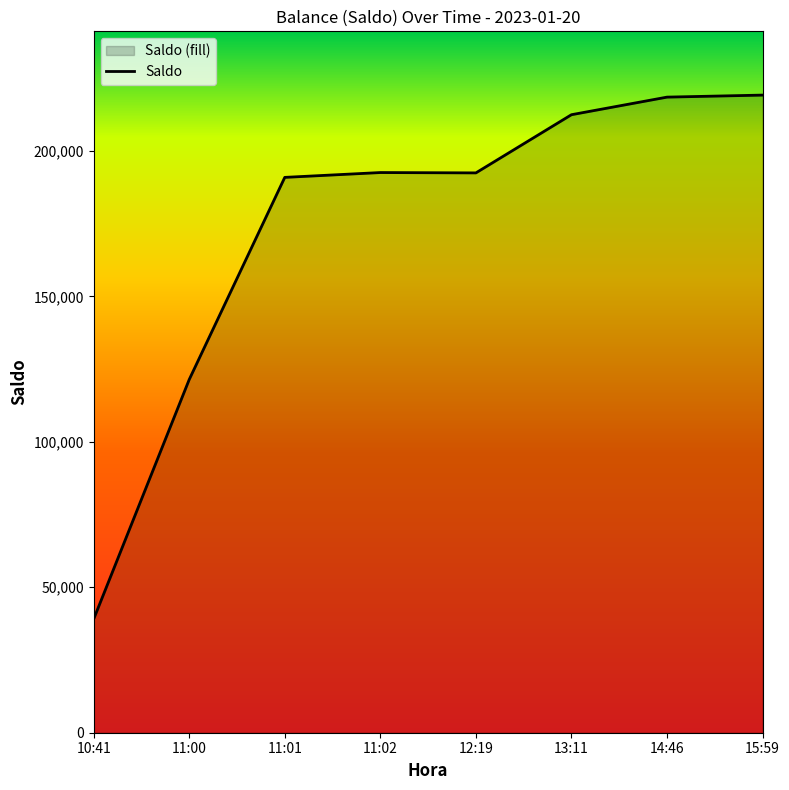

Rank the categories by value from lowest to highest.

10:41, 11:00, 11:01, 12:19, 11:02, 13:11, 14:46, 15:59